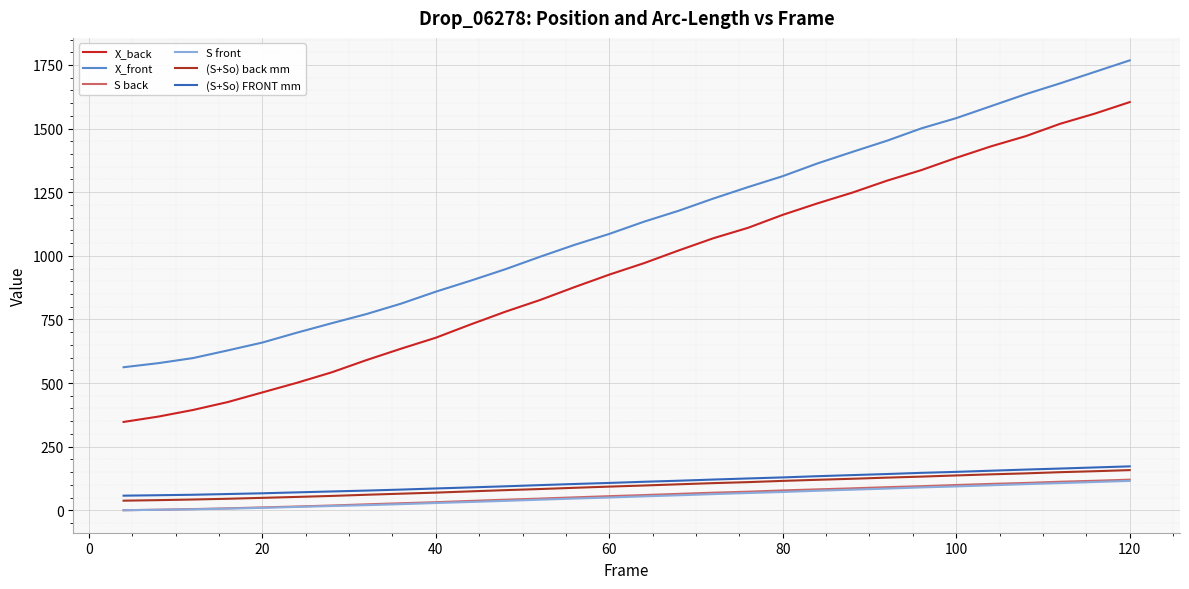

Which series has the largest total across all categories?

X_front